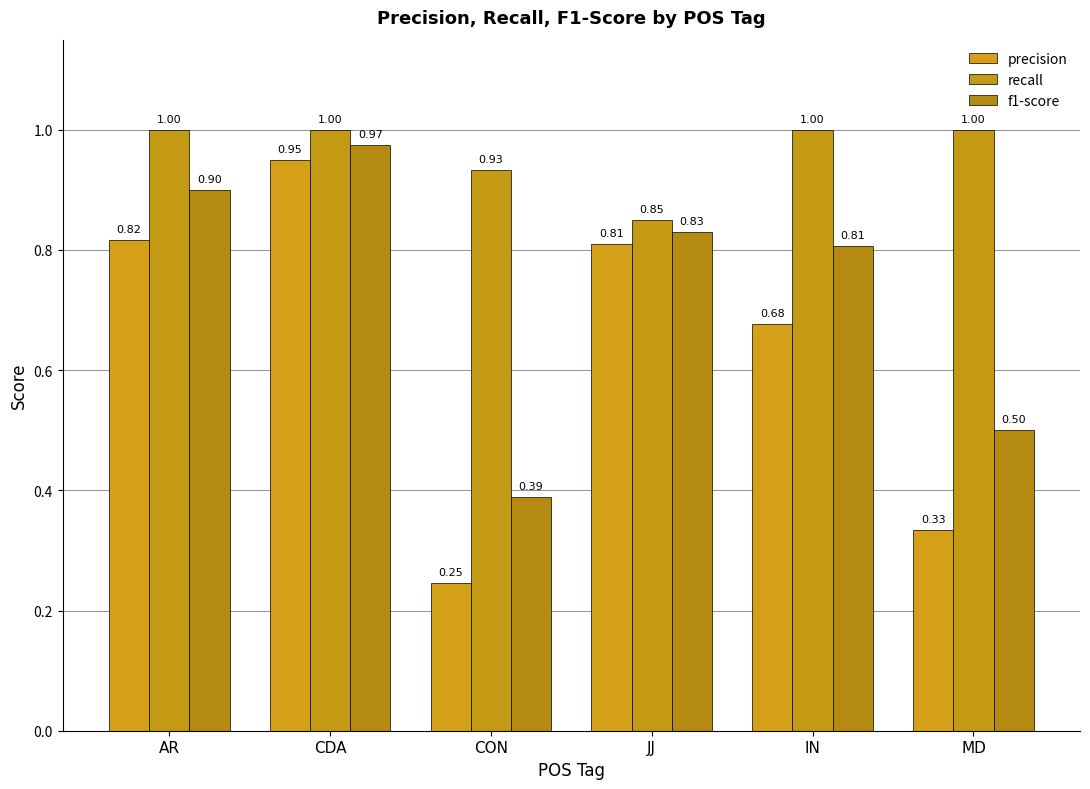

How many bars are there in each group?

3